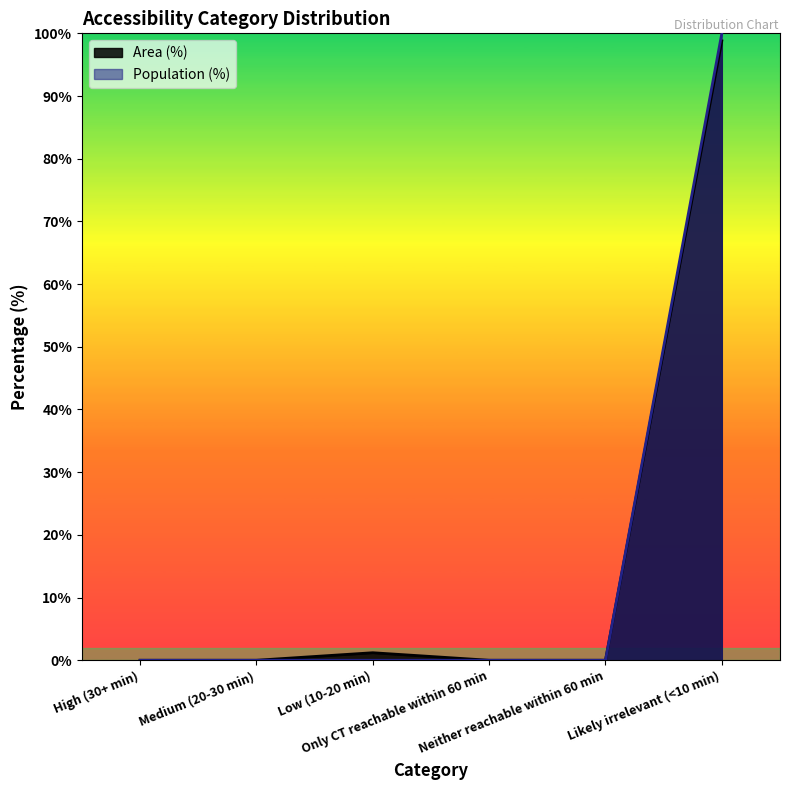

What is the label of the 5th point from the left?

Neither reachable within 60 min